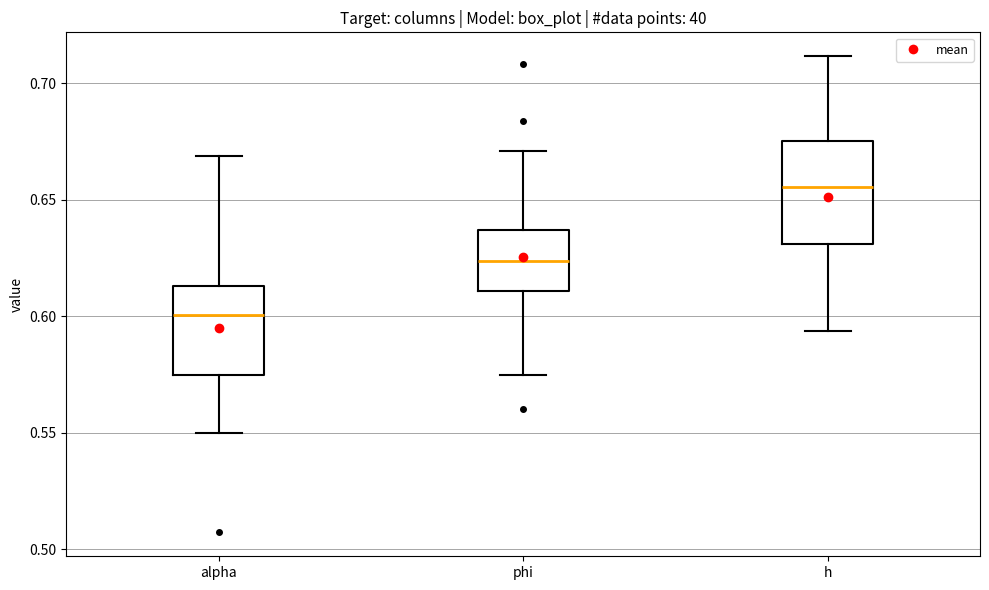

Where does the median line of the box for alpha sit on the y-axis? The values are not printed on the chart, so give them approximately, as read against the axis.

0.600